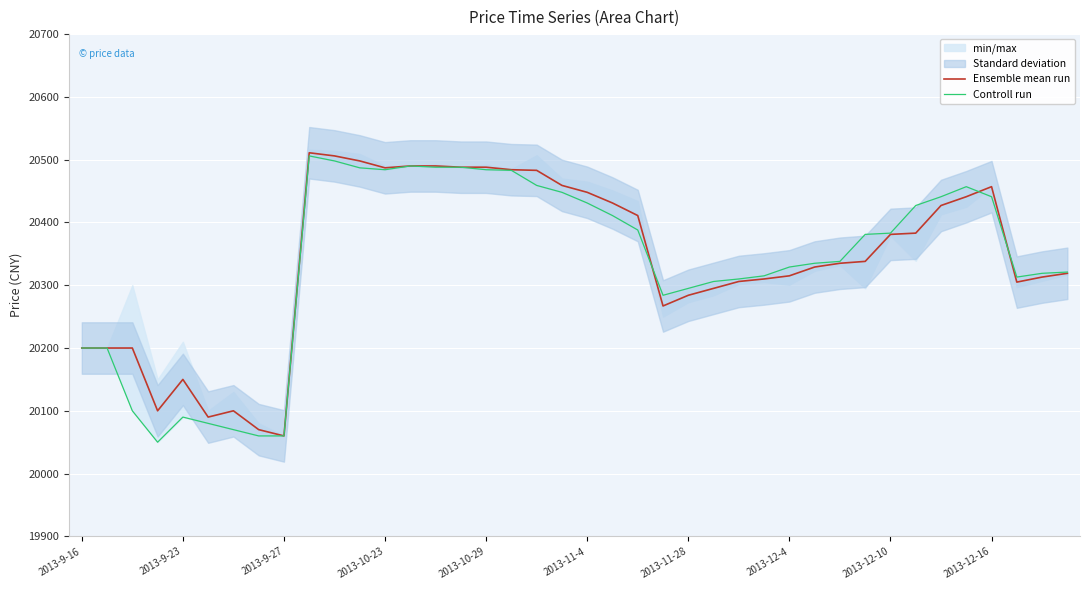

The value of Controll run at 29 is 31824. True or false?

False